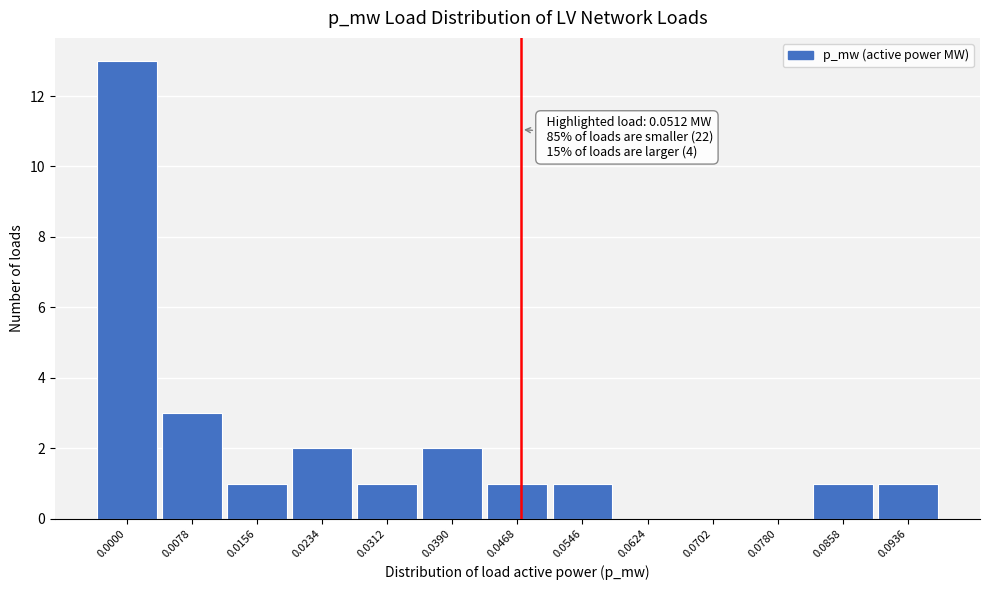

Reading left to right, what are all the values shown in this chart?

0.0000=13	0.0078=3	0.0156=1	0.0234=2	0.0312=1	0.0390=2	0.0468=1	0.0546=1	0.0624=0	0.0702=0	0.0780=0	0.0858=1	0.0936=1